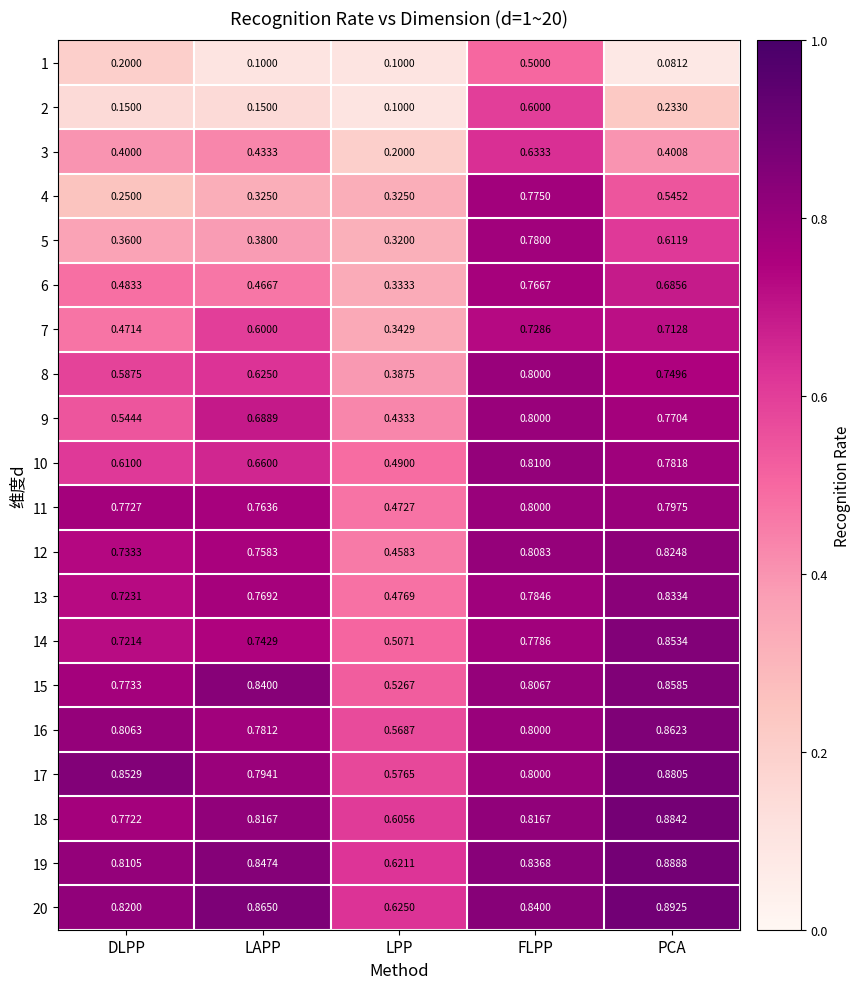

List the labels in order of 6 value, smallest first.

LPP, LAPP, DLPP, PCA, FLPP